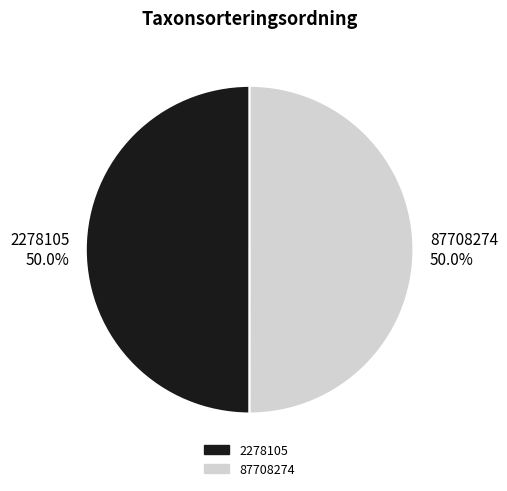

To the nearest percent, what portion does 2278105 represent?

50%